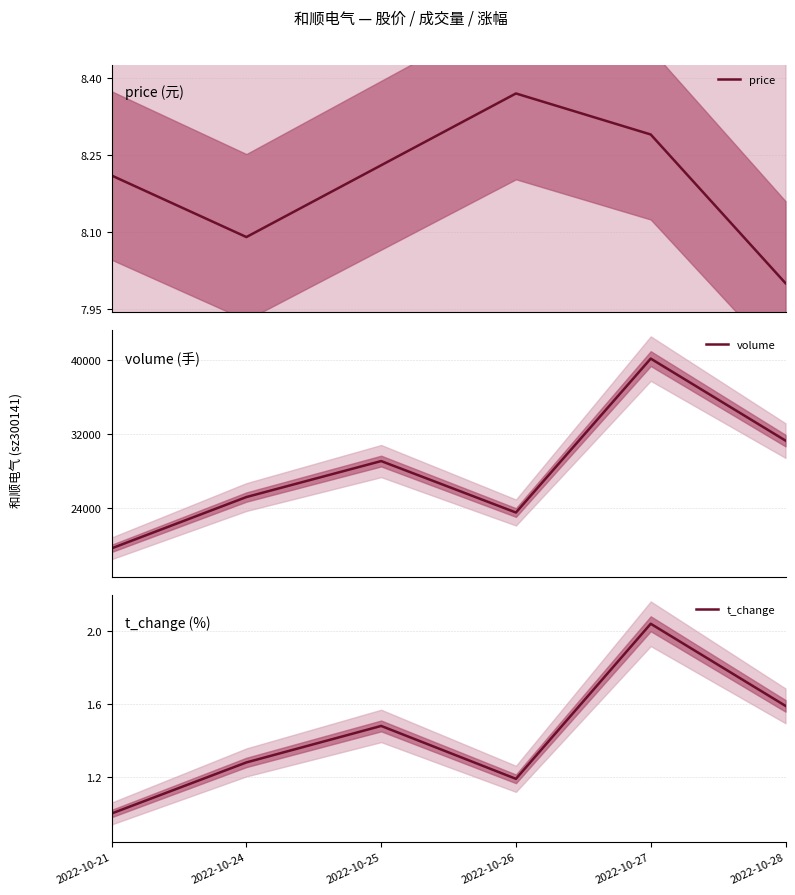

Reading left to right, what are all the values shown in this chart?

price: 8.2	8.1	8.2	8.4	8.3	8.0
volume: 19589.0	25147.0	29043.0	23470.0	40142.0	31262.0
t_change: 1.0	1.3	1.5	1.2	2.0	1.6